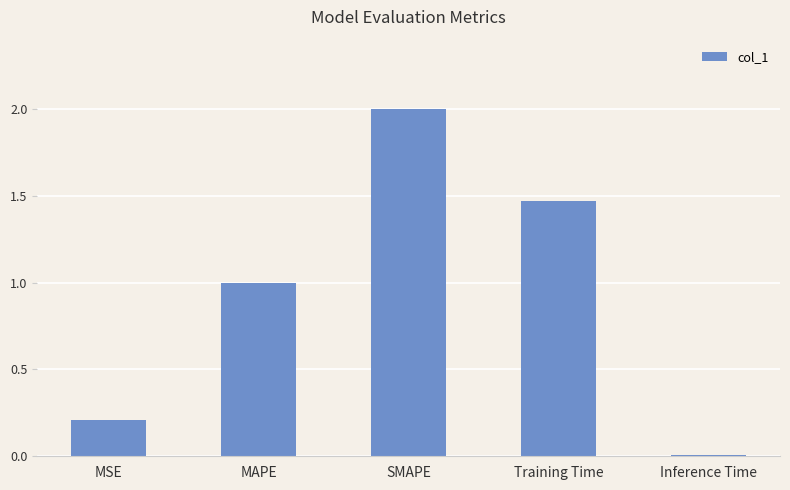

Approximately how many times larger is the value at MSE compared to SMAPE?

0.1